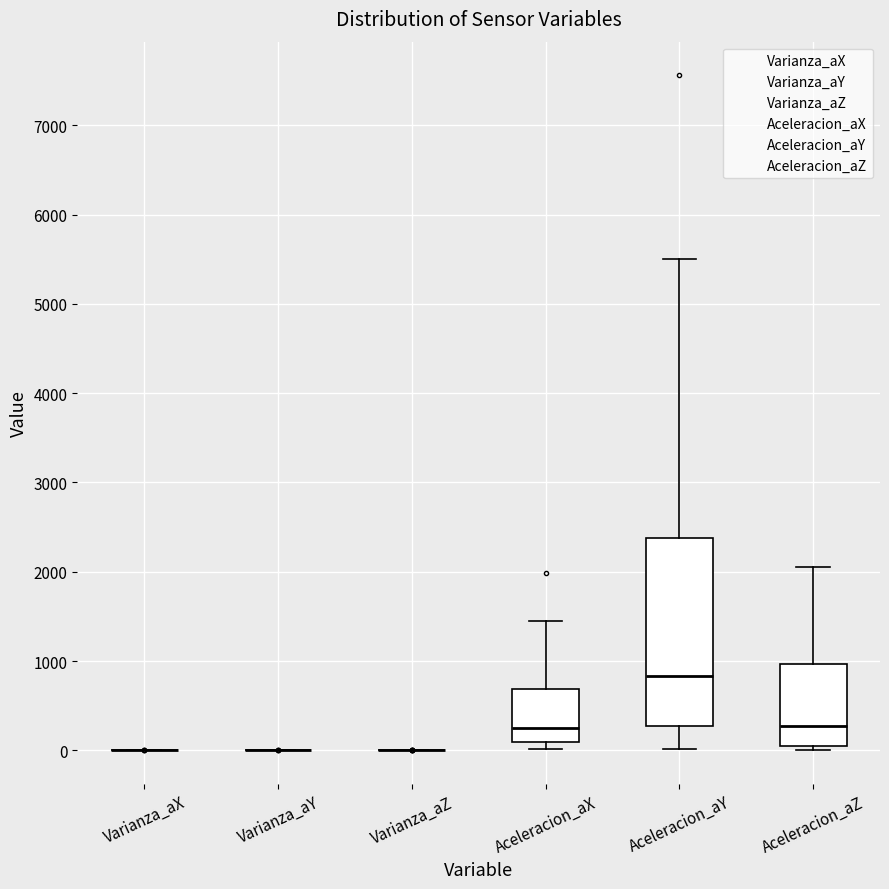

Reading left to right, read every box against the y-axis: the position of its median line, the range the box covers, and the ends of its whiskers. The values are not printed on the chart, so give them approximately, as read against the axis.

Varianza_aX: box collapsed to a line at 0, whiskers 0 to 0
Varianza_aY: box collapsed to a line at 0, whiskers 0 to 0
Varianza_aZ: box collapsed to a line at 0, whiskers 0 to 0
Aceleracion_aX: median 200, box 100 to 700, whiskers 0 to 1400
Aceleracion_aY: median 800, box 300 to 2400, whiskers 0 to 5500
Aceleracion_aZ: median 300, box 100 to 1000, whiskers 0 to 2100